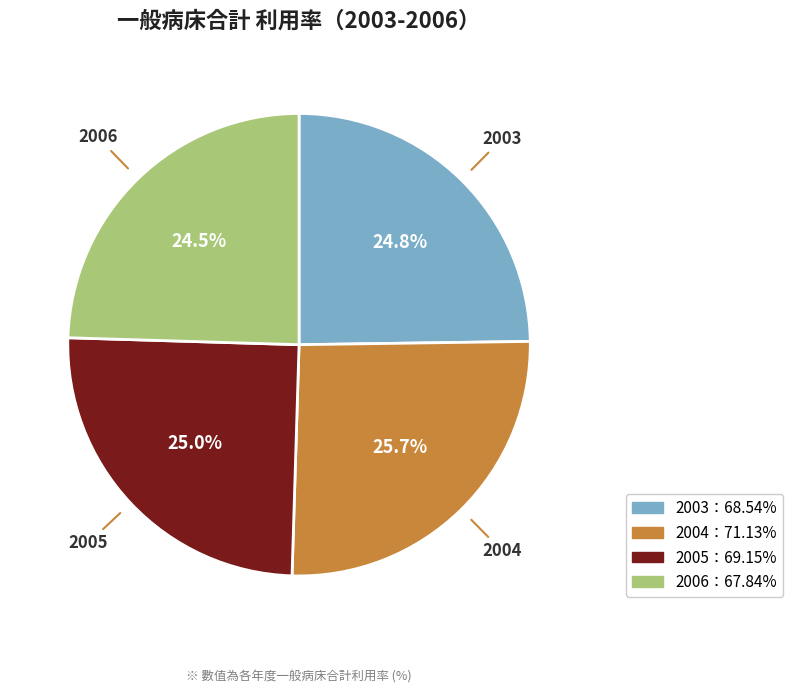

Does any single category account for the majority?

No